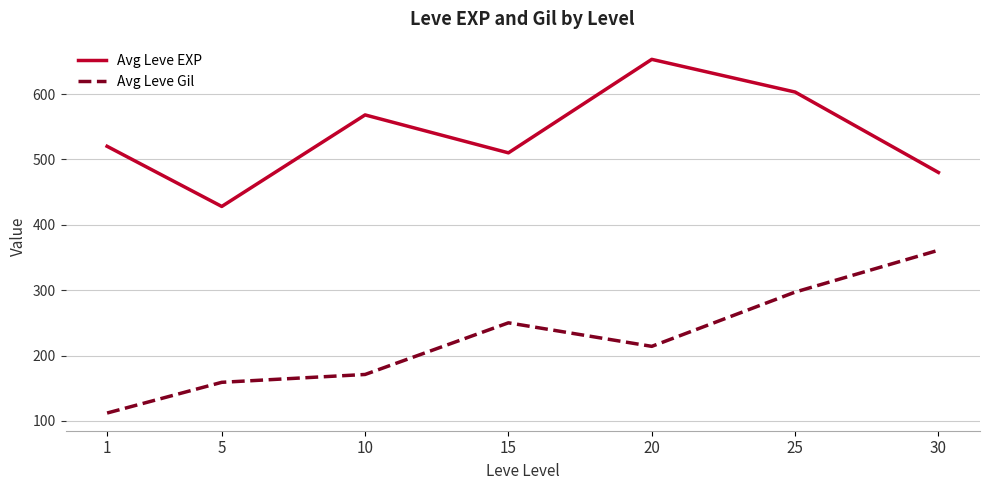

Reading left to right, what are all the values shown in this chart?

Avg Leve EXP: 520	428	568	510	653	603	480
Avg Leve Gil: 112	159	171	250	214	297	361